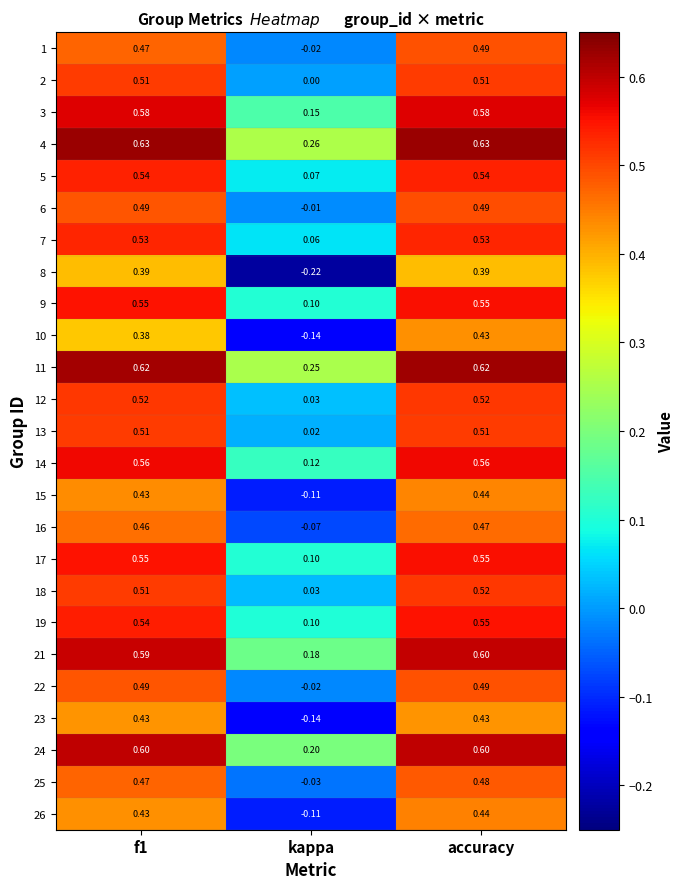

At which category is the sum across all series the highest?

accuracy